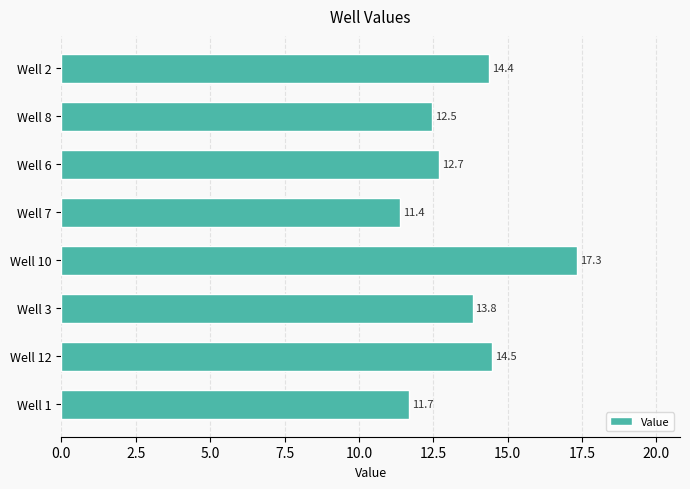

What is the value of the 5th bar from the top?

17.3